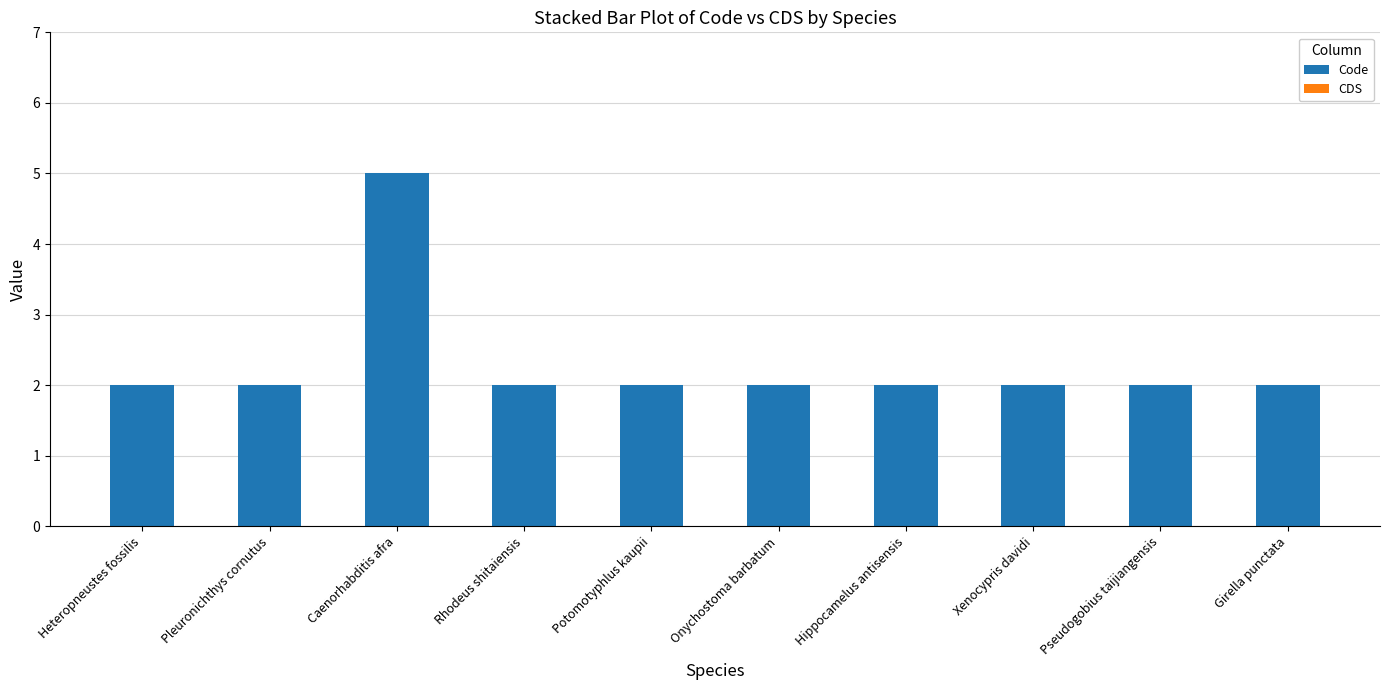

What is the approximate value at Caenorhabditis afra?

5